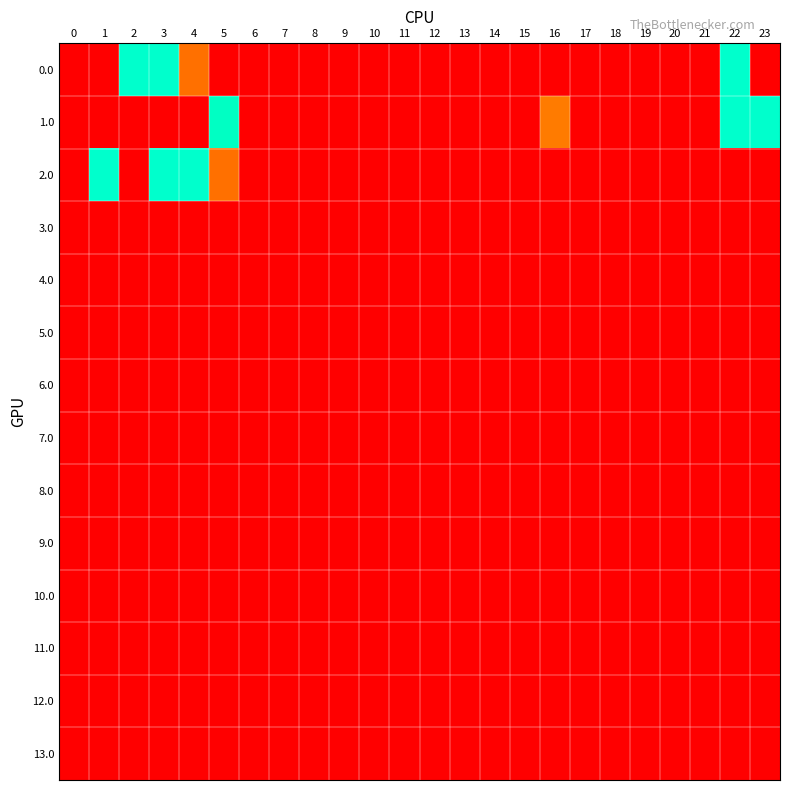

Which series has the widest spread of values?

2.0